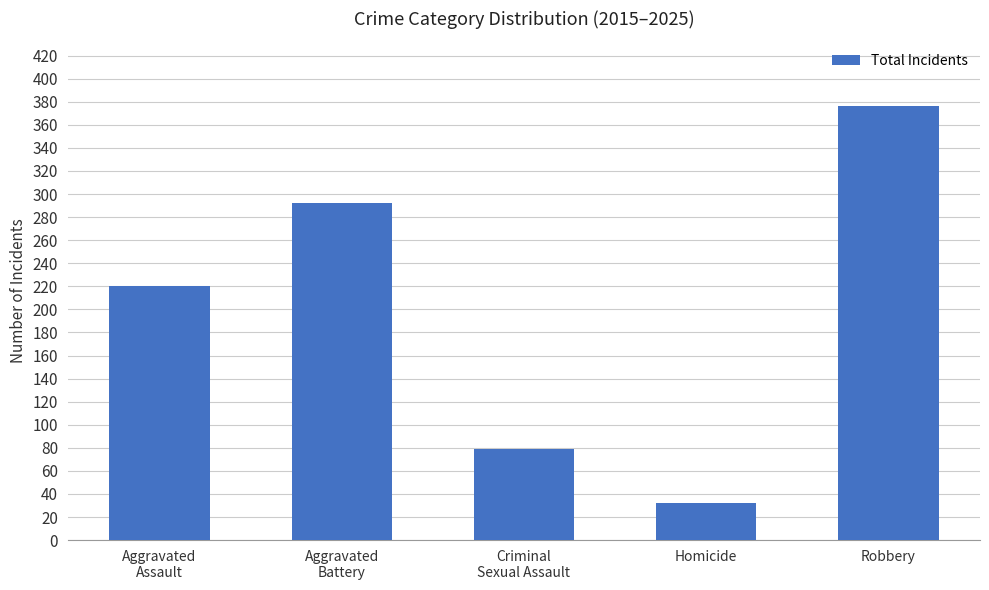

What is the difference between the maximum and minimum values?

344